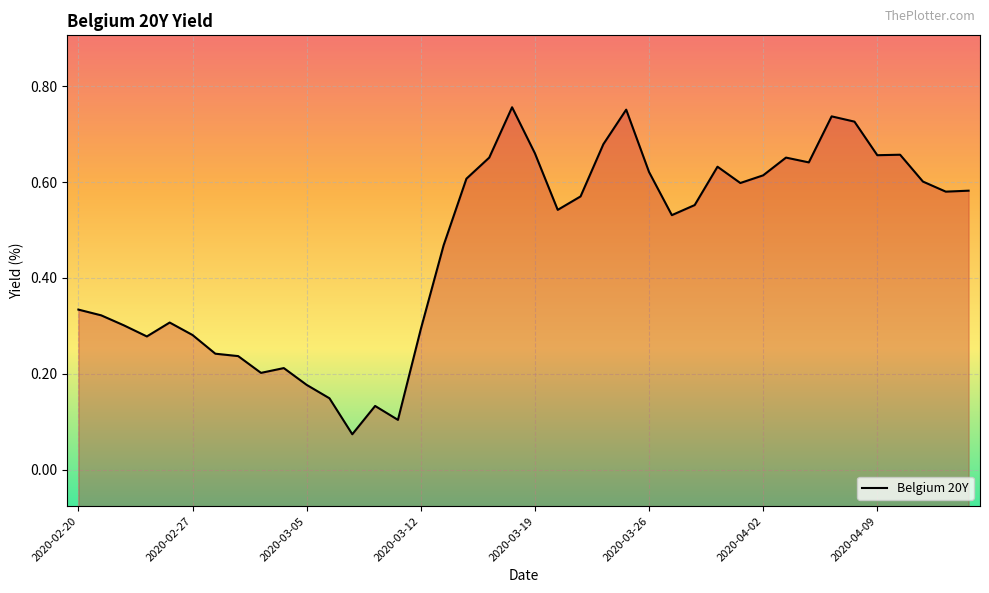

What is the sum of all values?

18.7